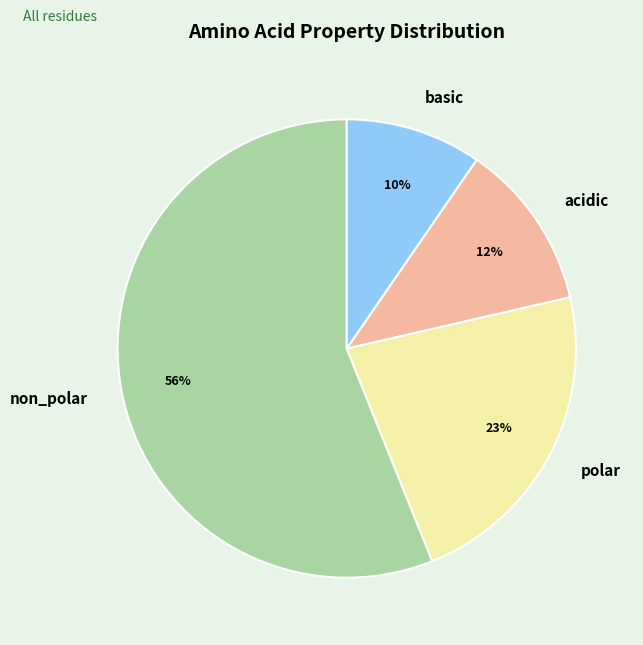

Which slice is the smallest?

basic